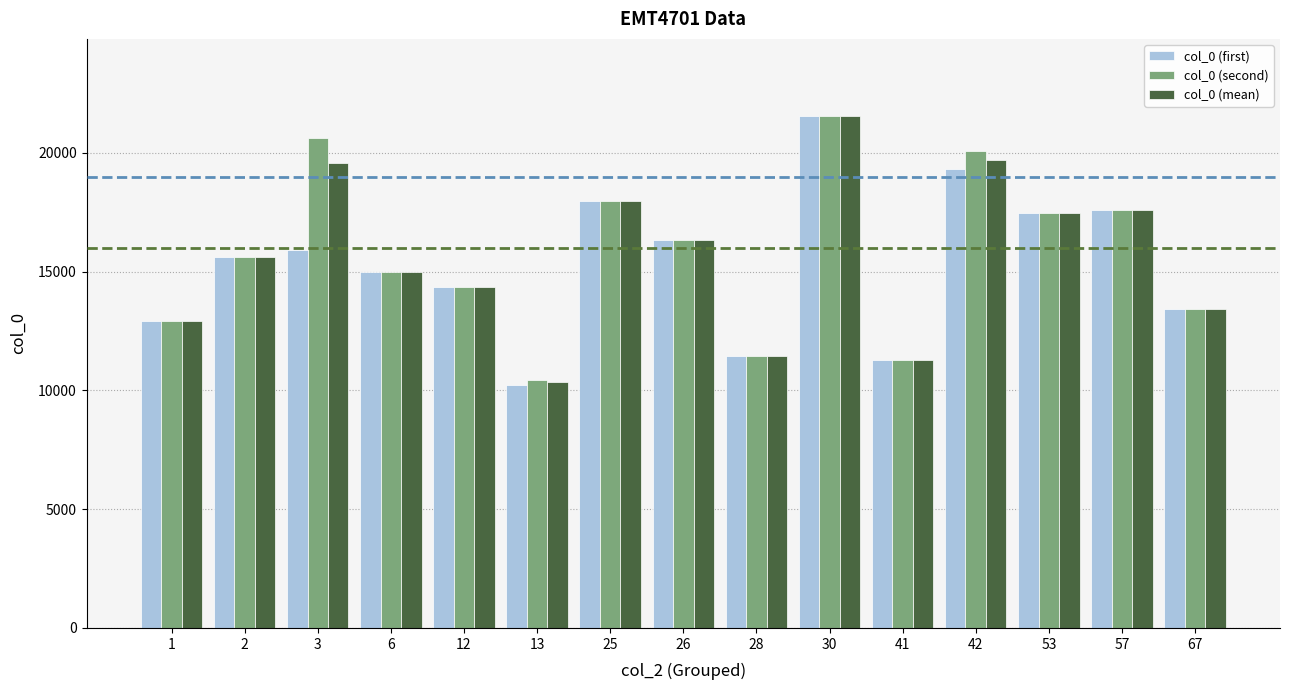

How many categories are shown in the chart?

15